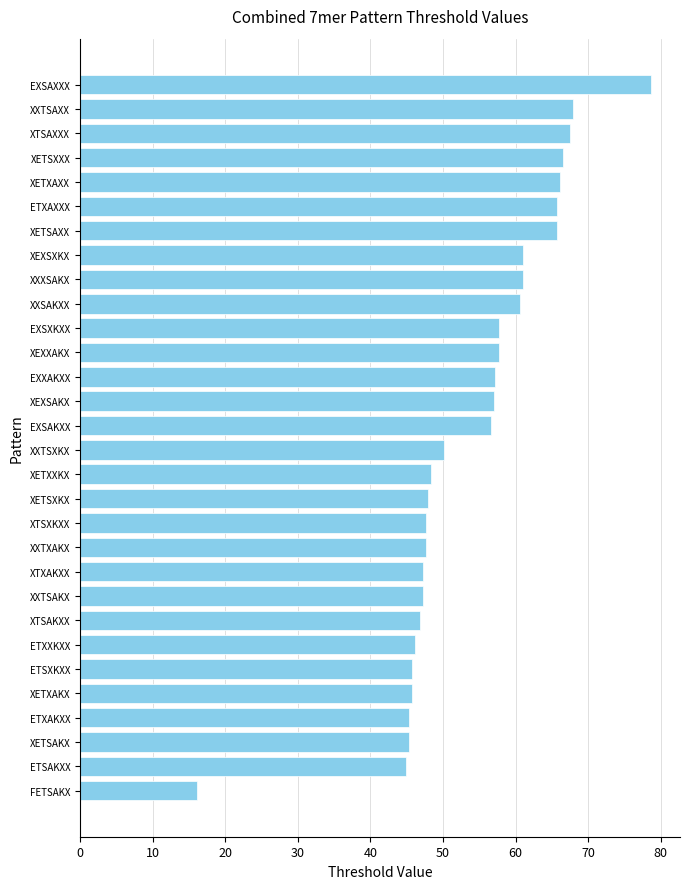

Which category has the highest value across all series?

EXSAXXX